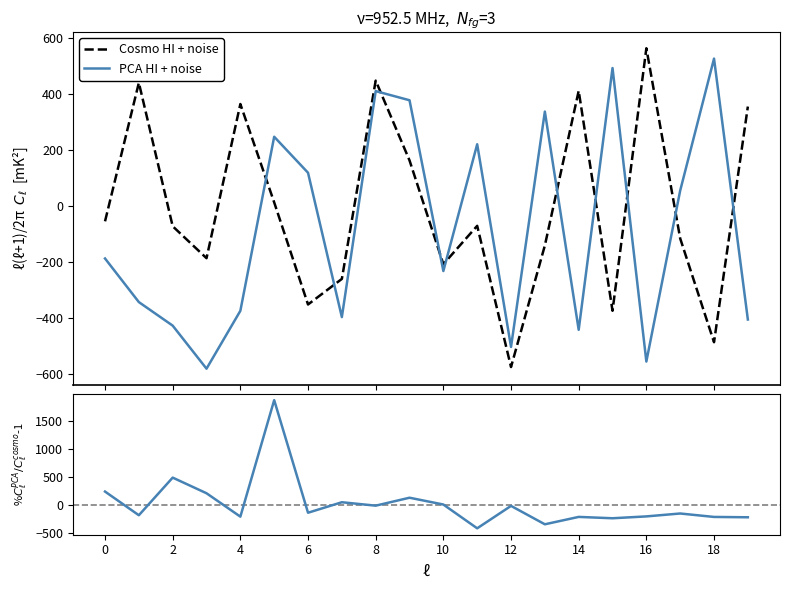

Reading left to right, extract all data points from this chart.

Cosmo HI + noise: -54.9	439.2	-72.5	-186.4	363.4	12.6	-351.5	-260.3	446.9	162.3	-207.7	-71.0	-574.4	-141.1	410.5	-373.8	562.2	-116.0	-485.9	354.3
PCA HI + noise: -187.4	-342.9	-426.9	-580.4	-374.0	246.7	118.3	-396.4	409.5	376.8	-232.1	219.9	-502.8	336.5	-441.8	491.7	-554.9	54.8	525.4	-405.1
%$C_\ell^{PCA}/C_\ell^{cosmo}$-1: 241.5	-178.1	488.6	211.4	-202.9	1861.3	-133.7	52.3	-8.4	132.2	11.8	-409.7	-12.5	-338.5	-207.6	-231.5	-198.7	-147.2	-208.1	-214.3